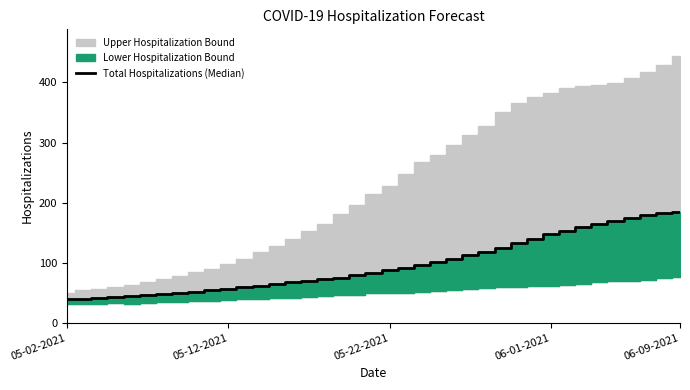

What is the difference between the maximum and second lowest values?

145